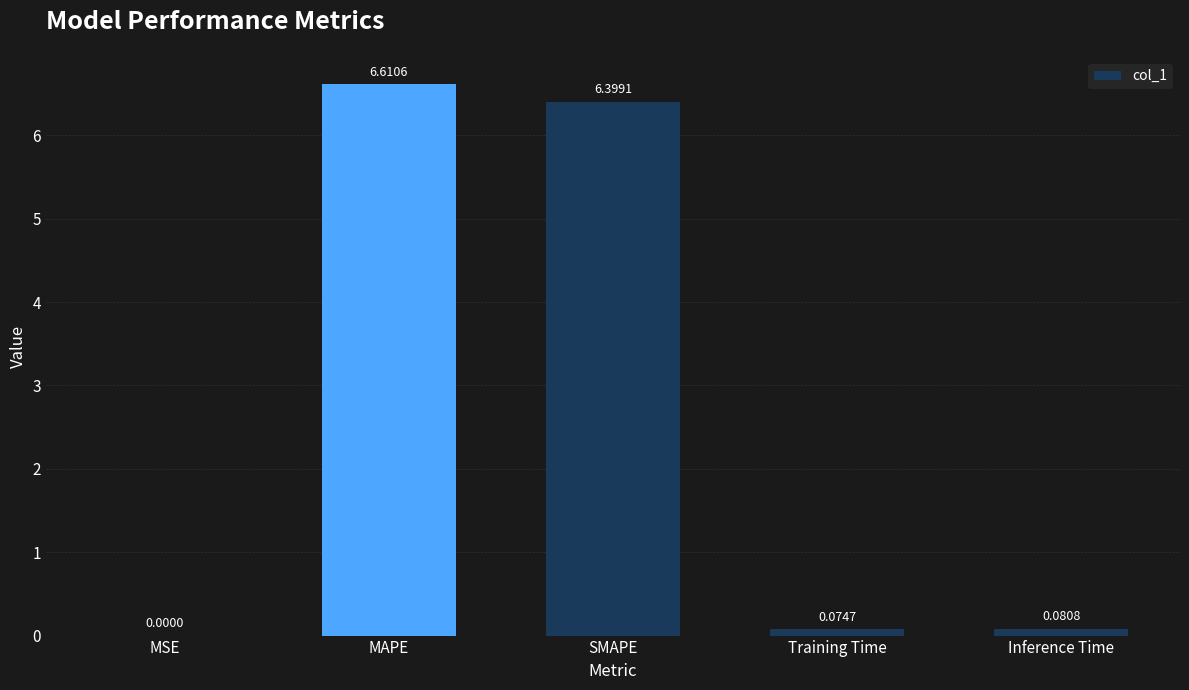

Between Inference Time and MSE, which is larger?

Inference Time